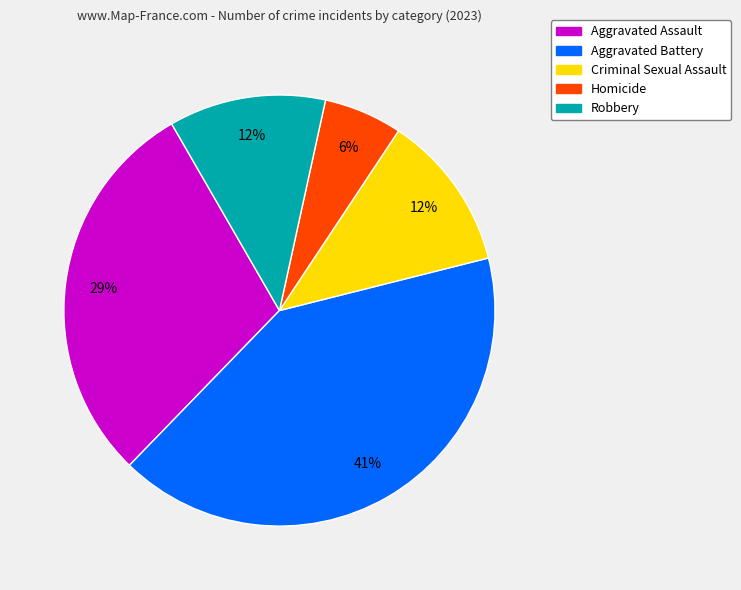

How many segments does this pie chart have?

5